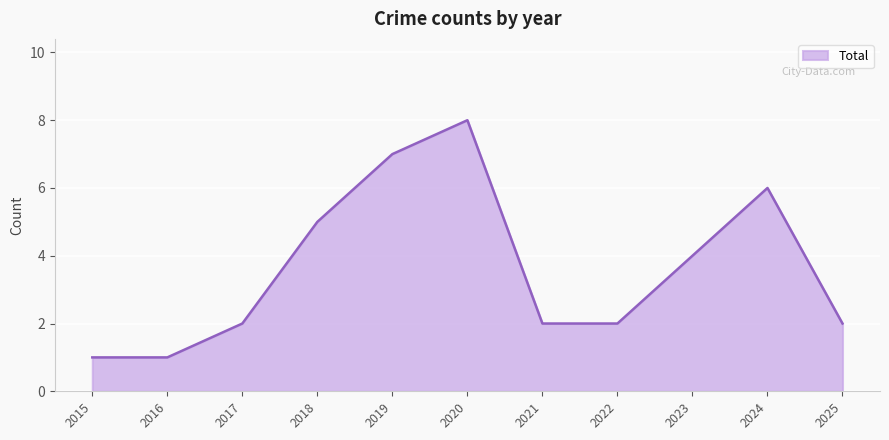

How many series are shown in this chart?

1